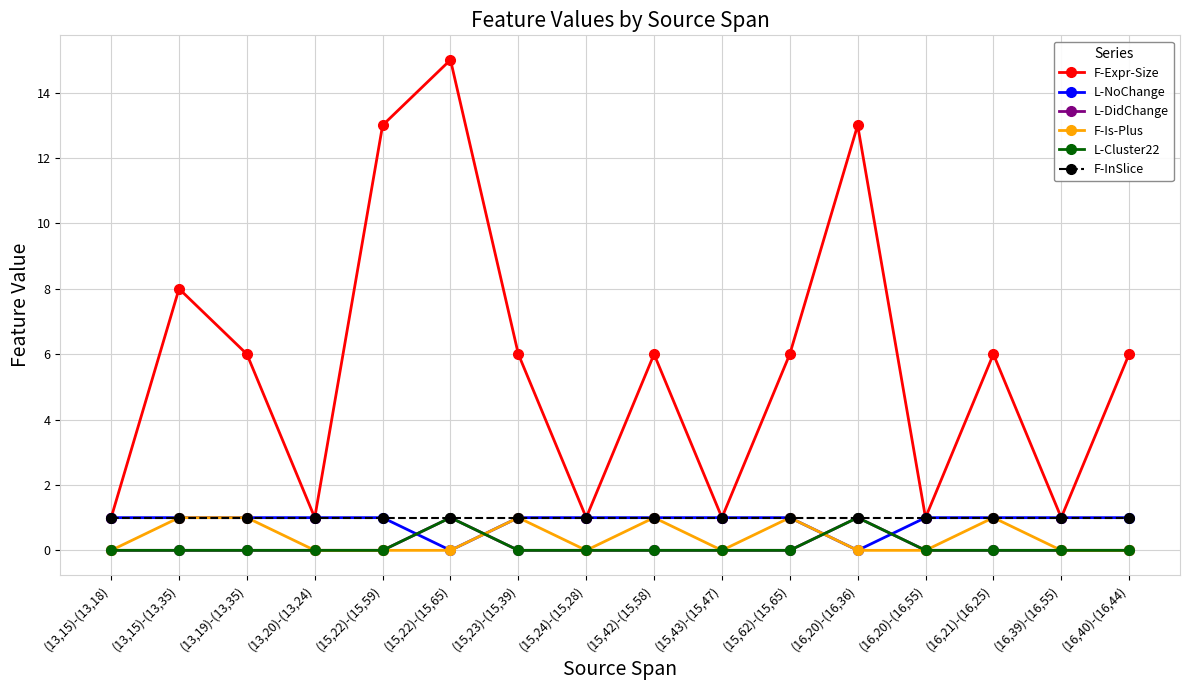

Is it true that F-InSlice equals 0 at (15,42)-(15,58)?

False